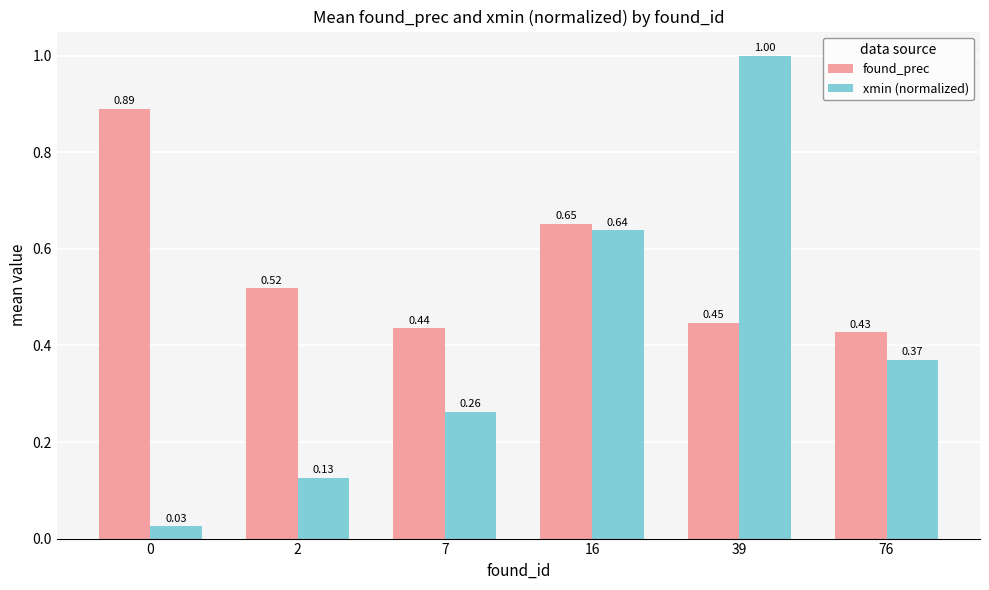

What are all the series names shown in the legend?

found_prec, xmin (normalized)